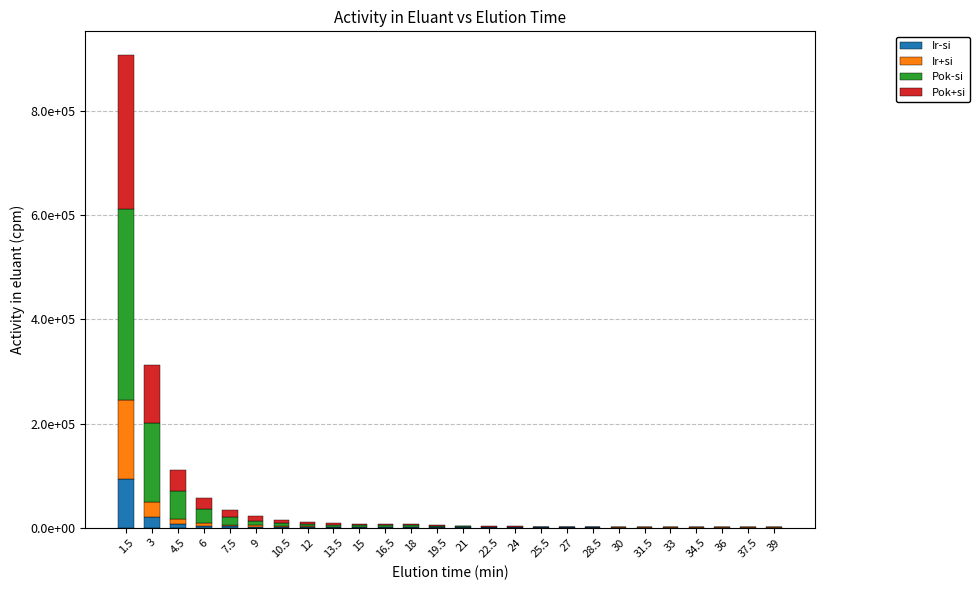

What are all the series names shown in the legend?

Ir-si, Ir+si, Pok-si, Pok+si